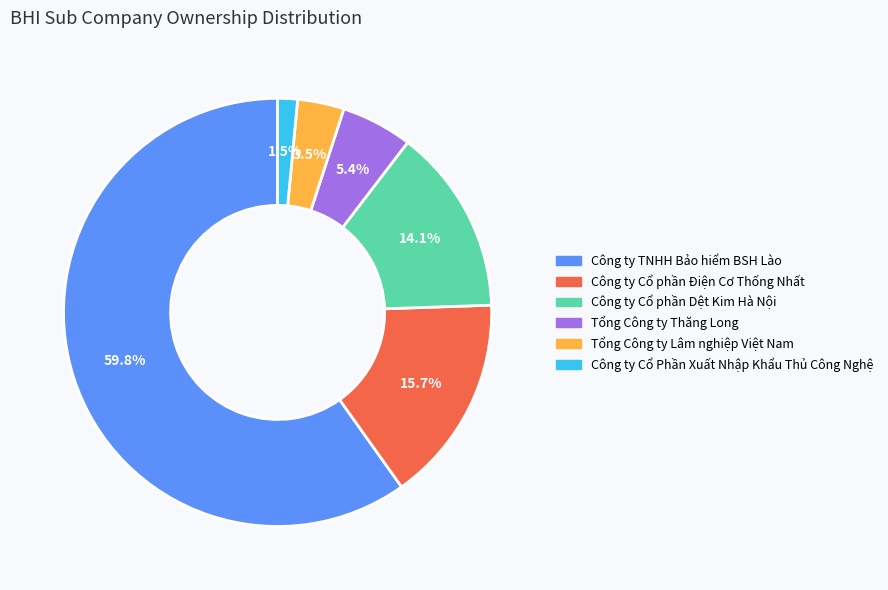

Which slice is the smallest?

Công ty Cổ Phần Xuất Nhập Khẩu Thủ Công Nghệ